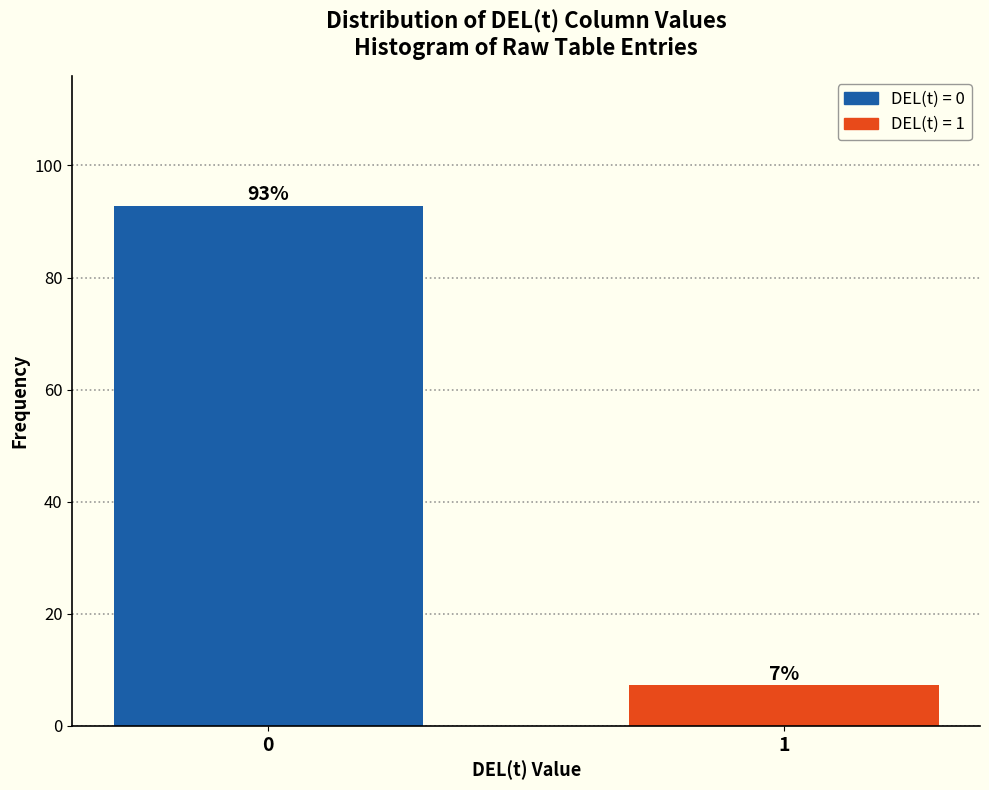

What is the value of the 2nd bar from the left?

7.2